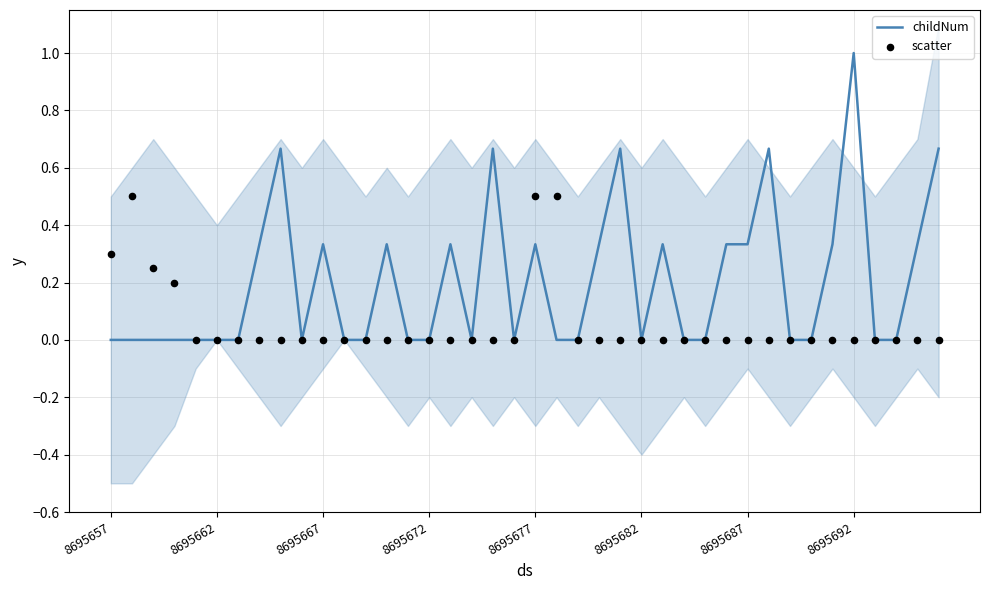

What are all the series names shown in the legend?

childNum, scatter